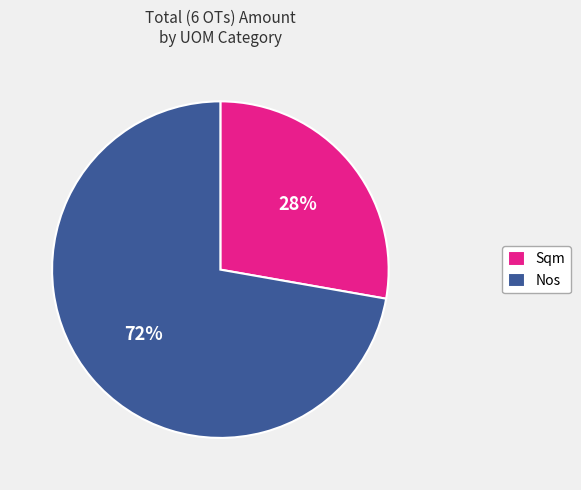

Which category has the biggest portion of the pie?

Nos